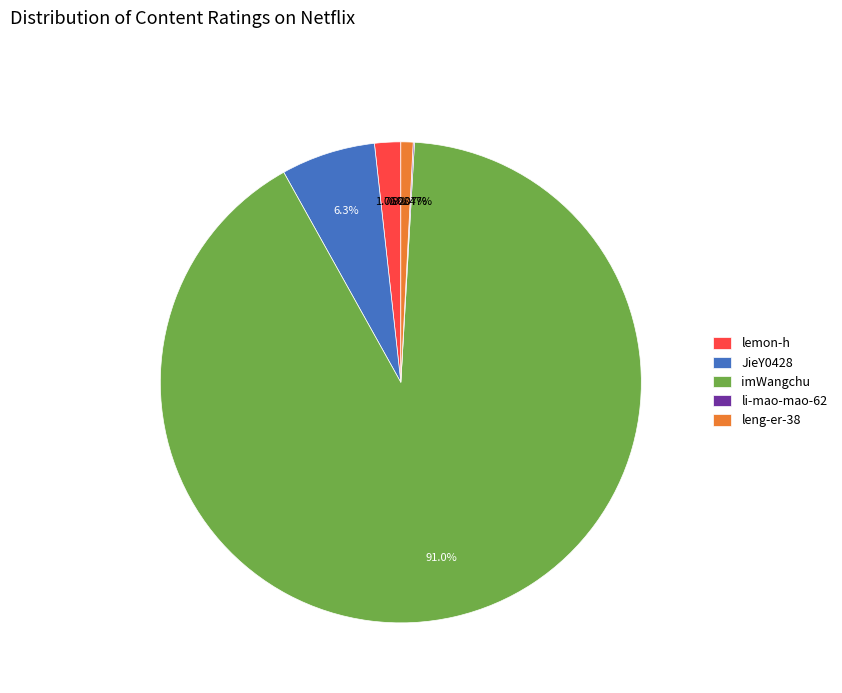

What is the ratio of the value at JieY0428 to the value at leng-er-38?

7.7